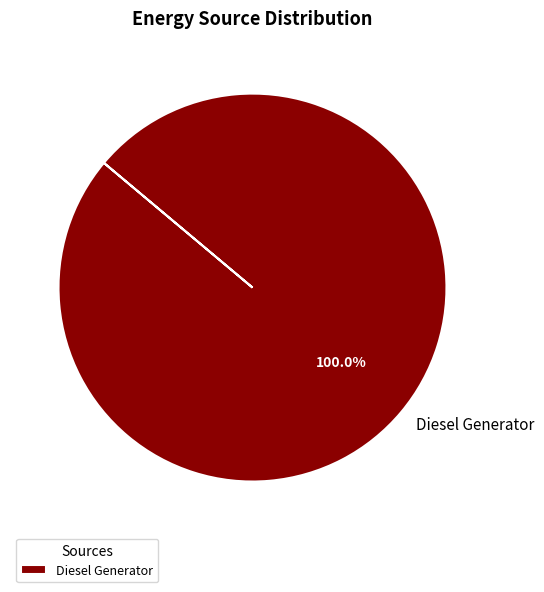

Does any single category account for the majority?

Yes